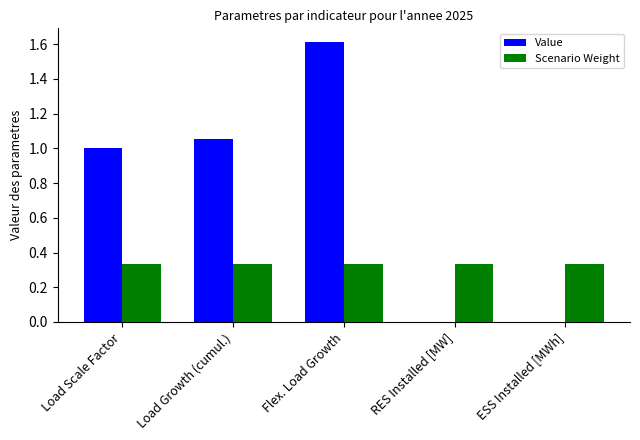

Which series has the largest range (max minus min)?

Value